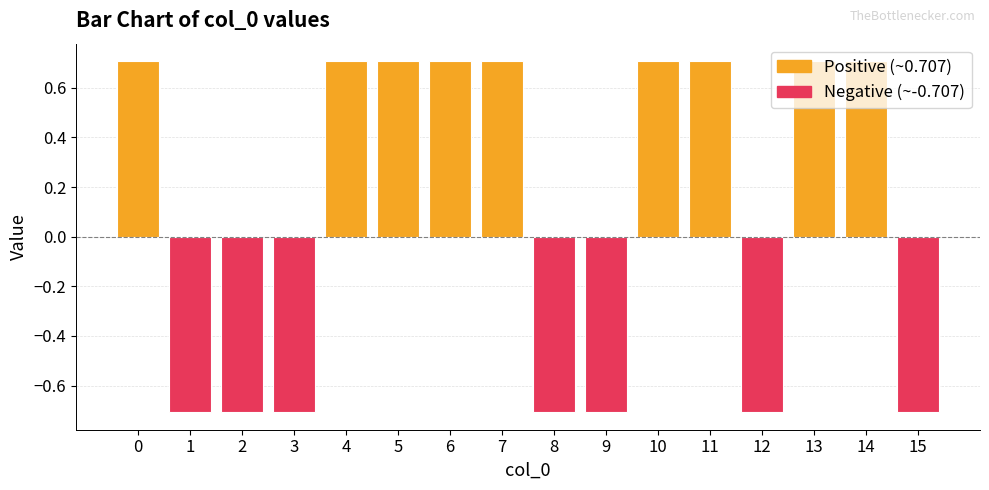

What is the difference between the second highest and second lowest values?

1.4